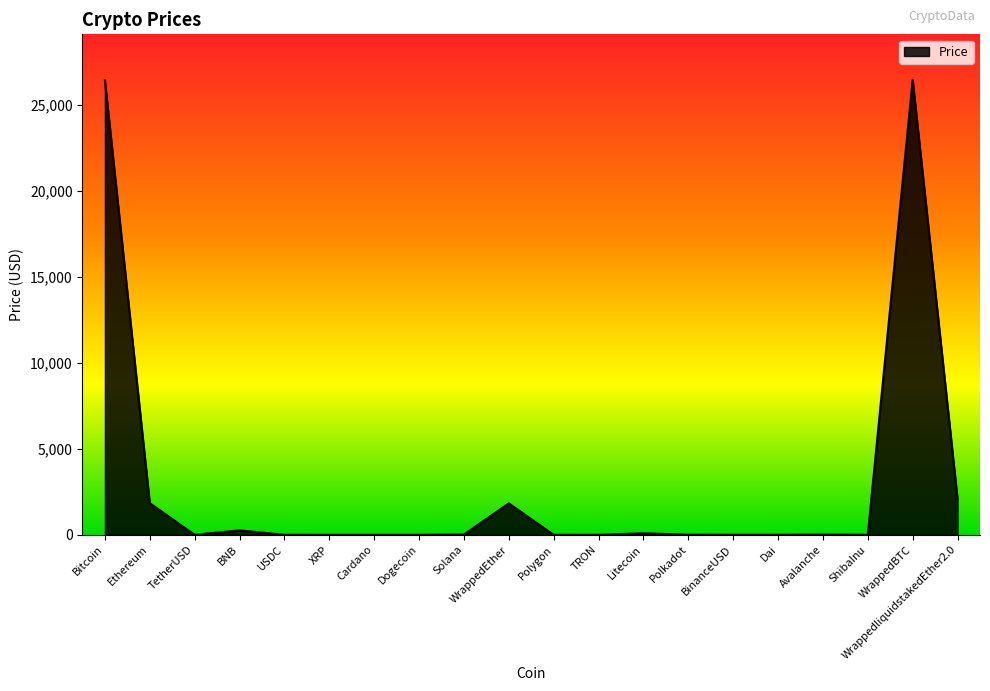

What is the ratio of the value at WrappedEther to the value at Bitcoin?

0.1